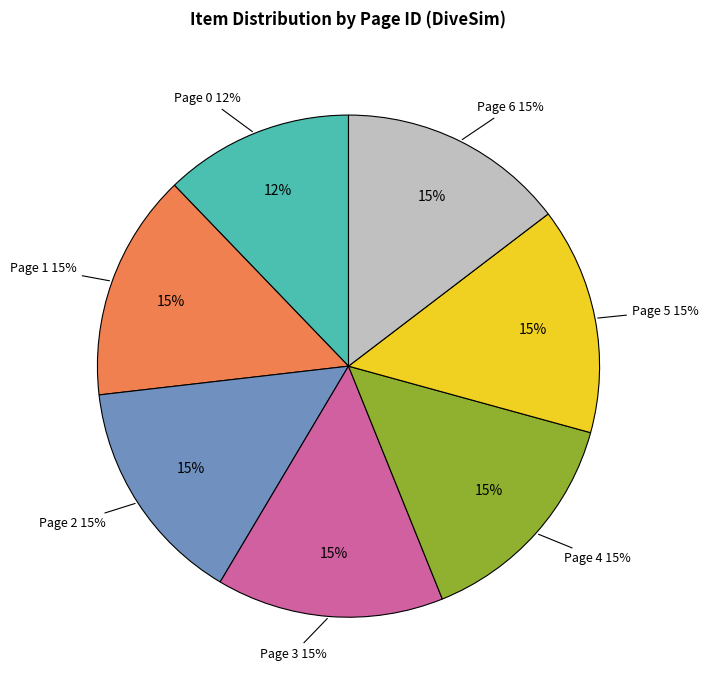

Approximately how many times larger is the value at Page 2 compared to Page 1?

1.0